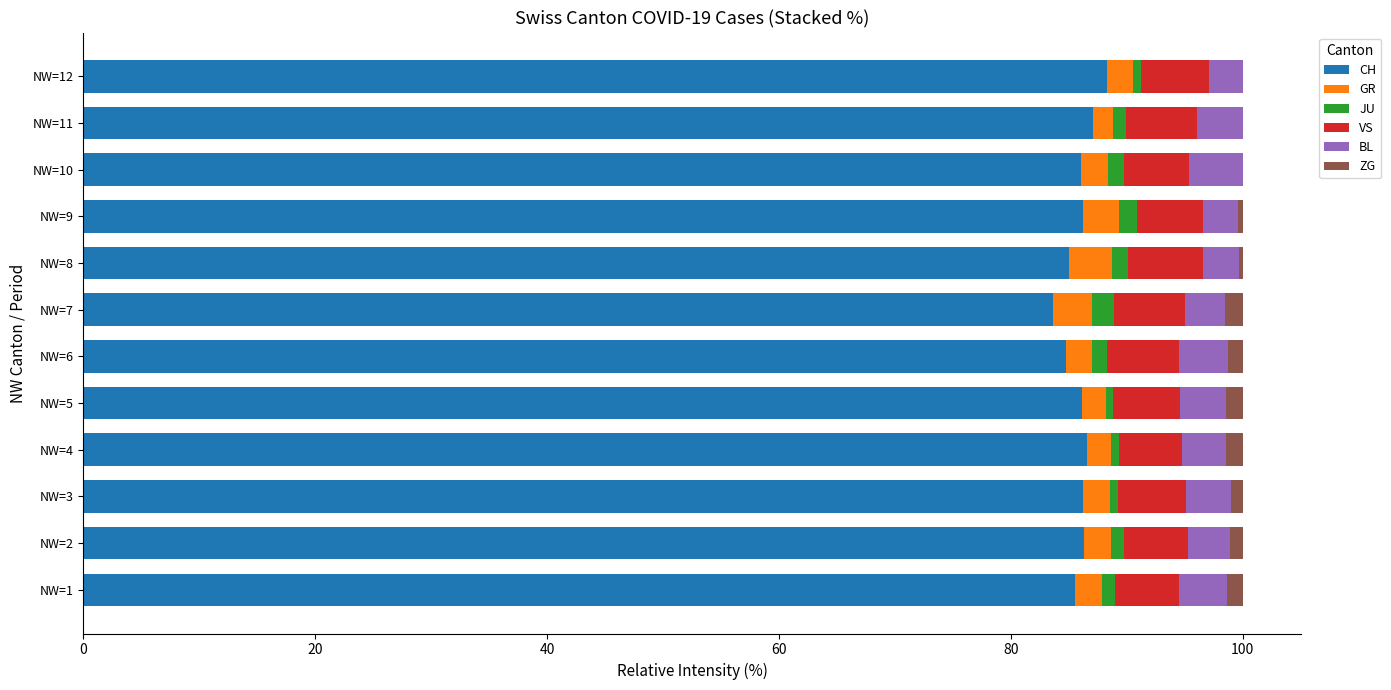

Reading right to left, what are all the values shown in this chart?

CH: 88.3	87.1	86.0	86.3	85.0	83.6	84.8	86.1	86.6	86.3	86.3	85.5
GR: 2.2	1.7	2.3	3.1	3.8	3.4	2.2	2.1	2.1	2.3	2.4	2.3
JU: 0.7	1.1	1.4	1.5	1.4	1.9	1.2	0.6	0.6	0.6	1.1	1.1
VS: 5.8	6.2	5.6	5.7	6.5	6.2	6.2	5.8	5.5	5.9	5.6	5.5
BL: 2.9	3.9	4.7	3.1	3.1	3.4	4.2	3.9	3.8	3.8	3.6	4.1
ZG: 0.0	0.0	0.0	0.4	0.3	1.5	1.2	1.4	1.5	1.1	1.1	1.4